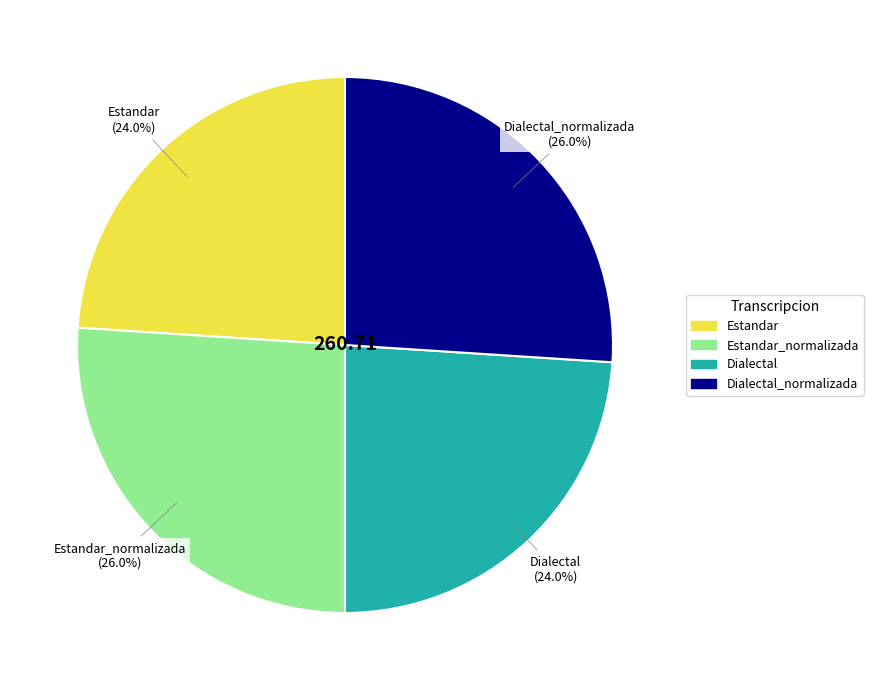

To the nearest percent, what is the average slice percentage?

25%